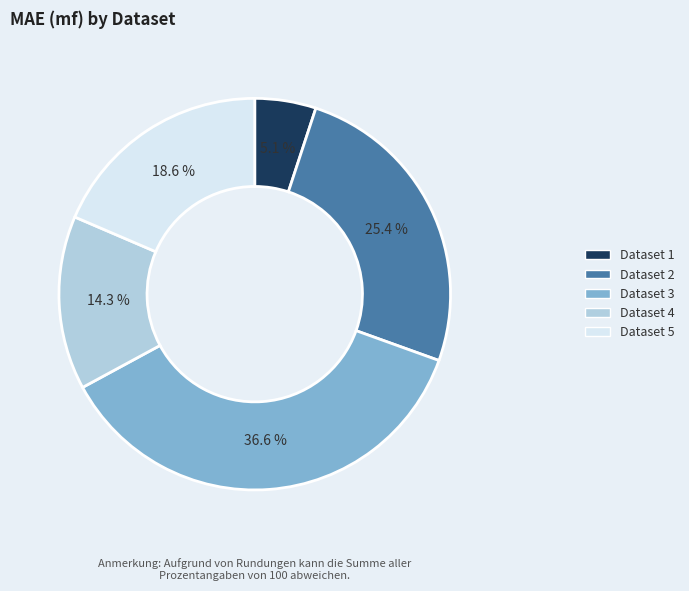

Is there any slice that represents more than half of the pie?

No